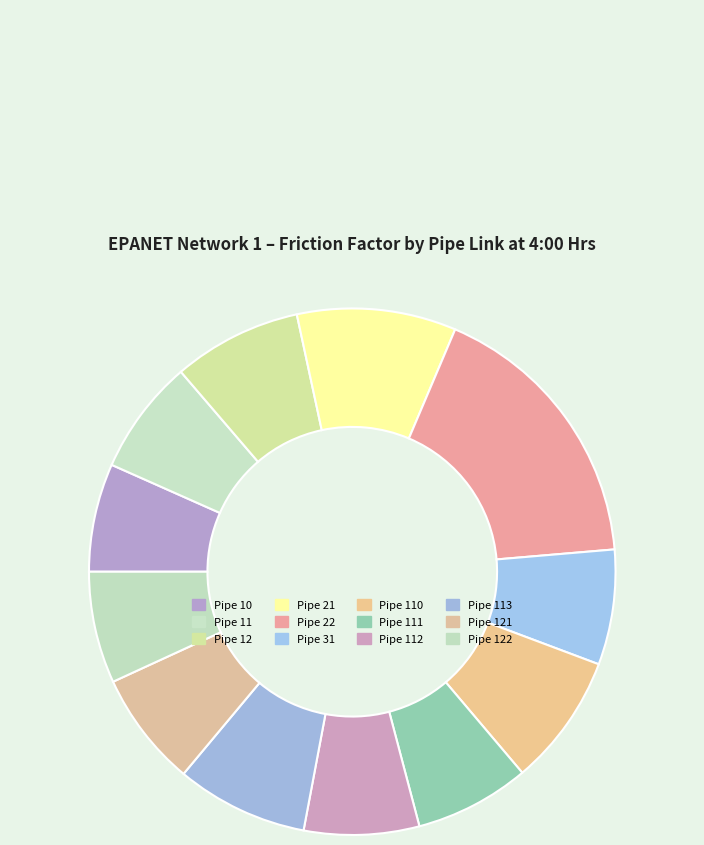

Is there any slice that represents more than half of the pie?

No